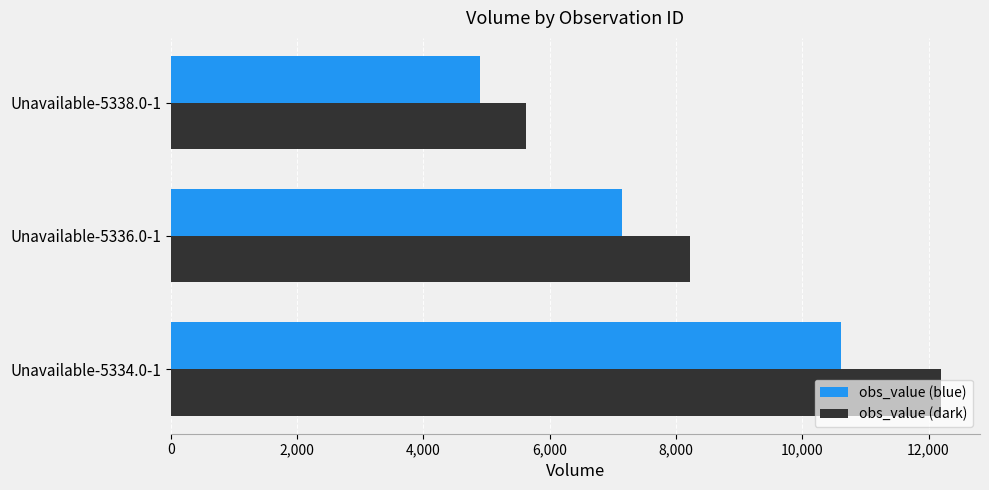

Which label corresponds to the smallest value in the chart?

Unavailable-5338.0-1